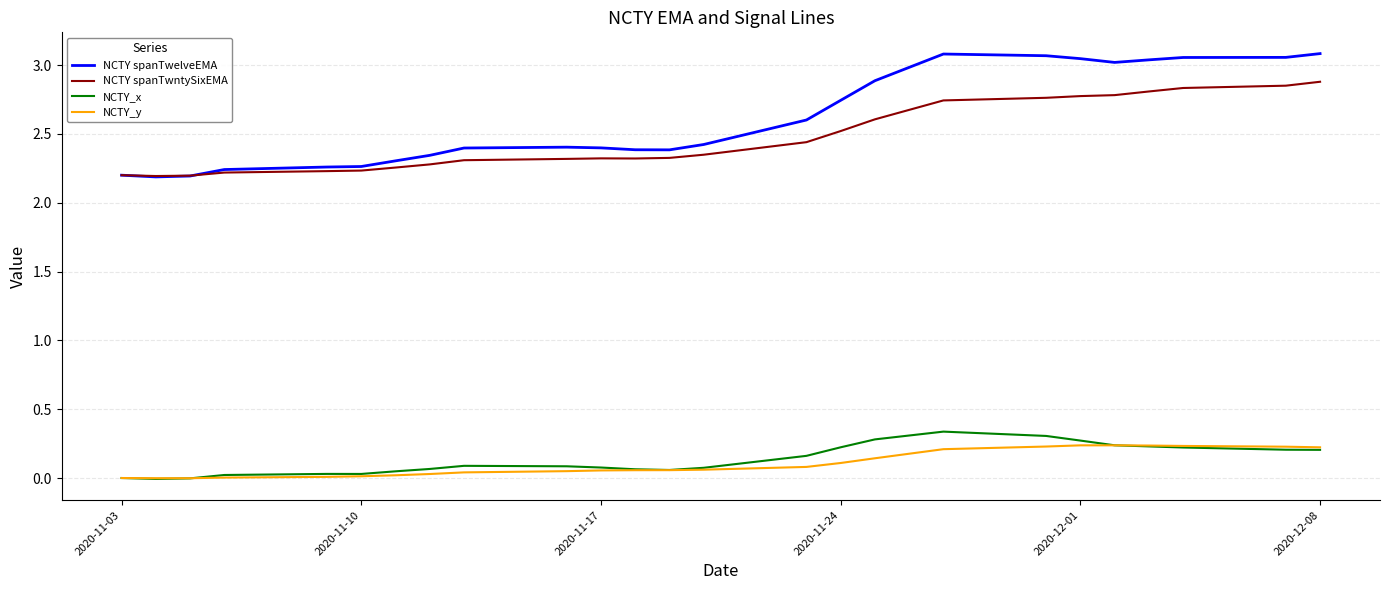

Which series has the largest range (max minus min)?

NCTY spanTwelveEMA